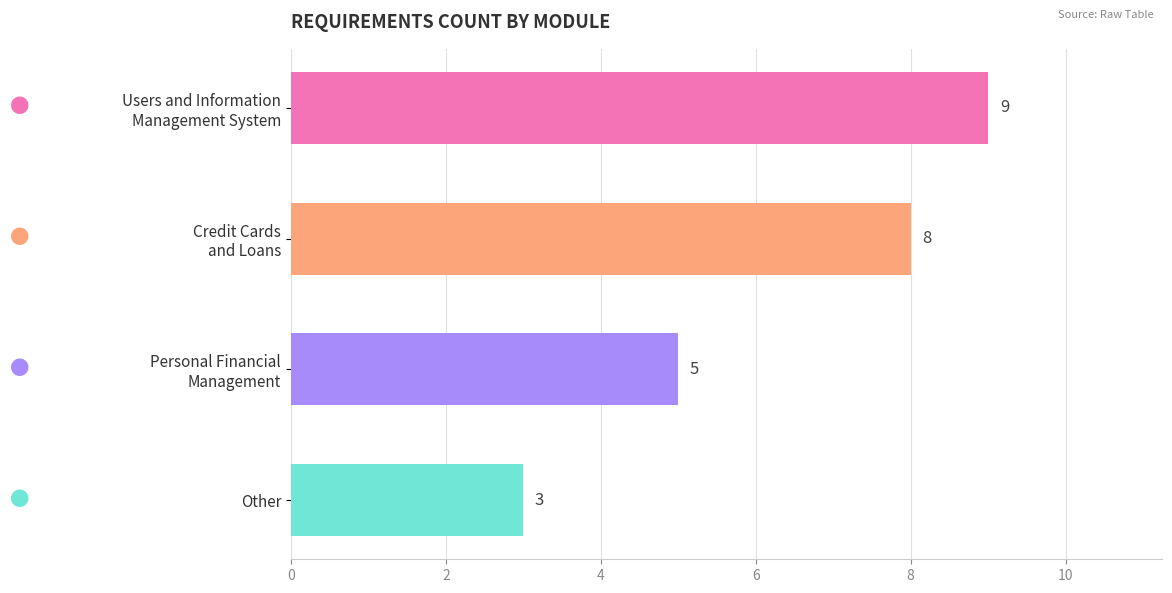

The chart shows a value of 2 at Other. True or false?

False